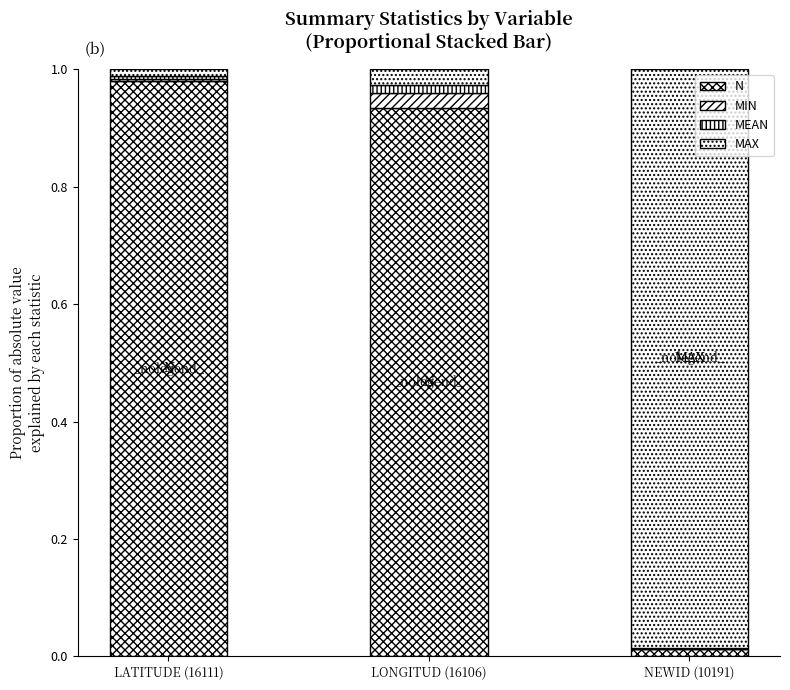

Are the bars grouped side by side (vs. stacked)?

No